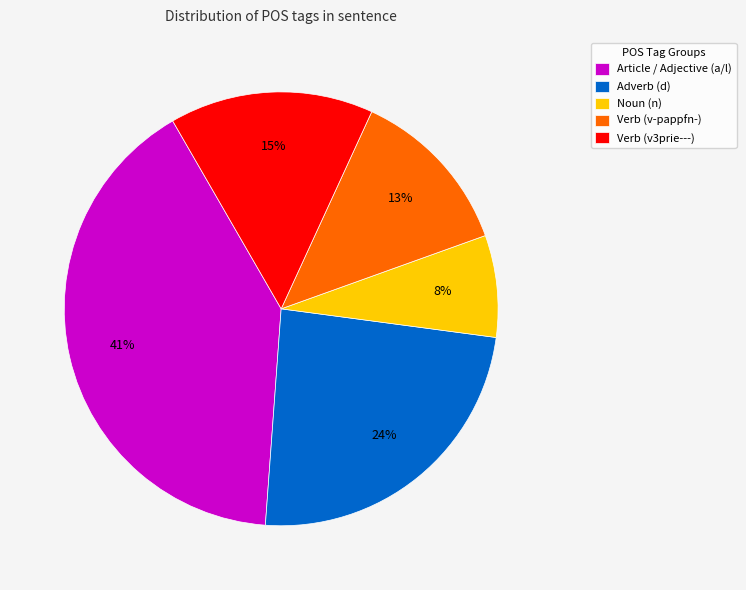

How many slices are in this pie chart?

5